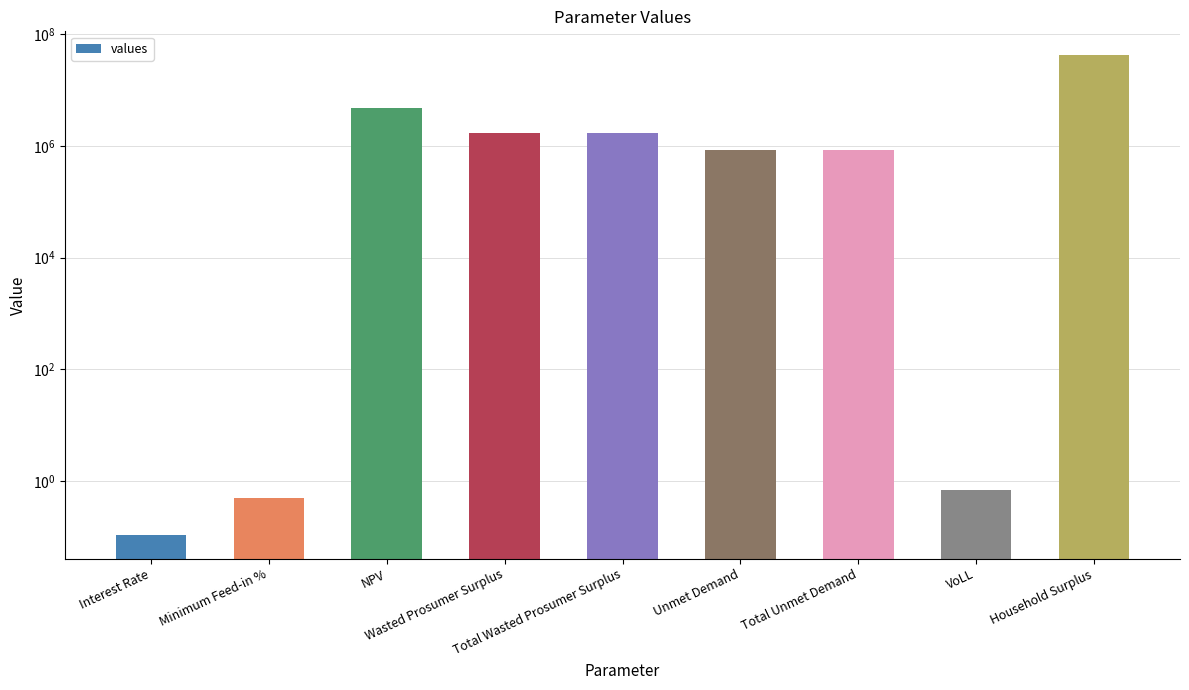

What position from the left is Wasted Prosumer Surplus?

4